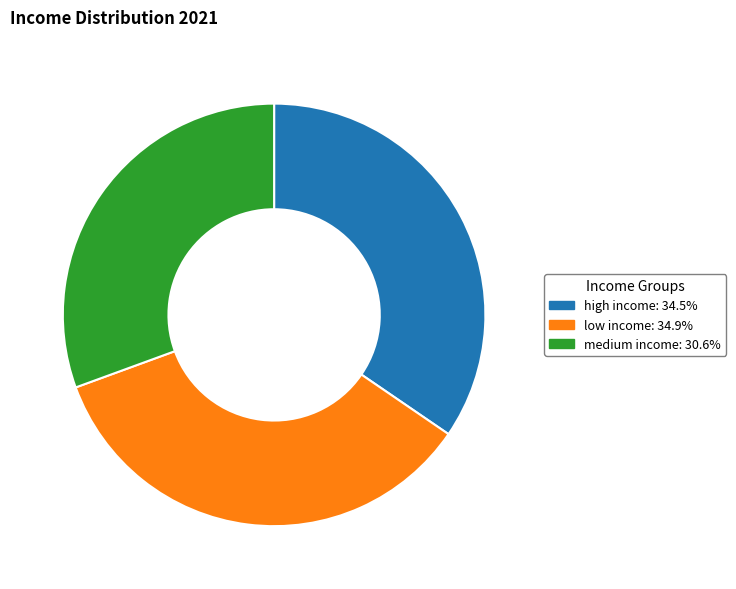

Which has a higher value, low income or medium income?

low income